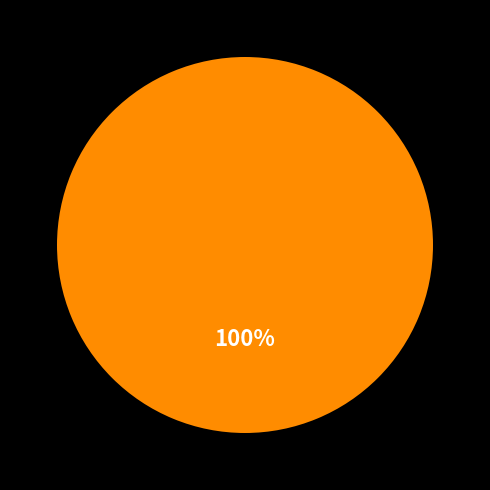

Does any single category account for the majority?

Yes